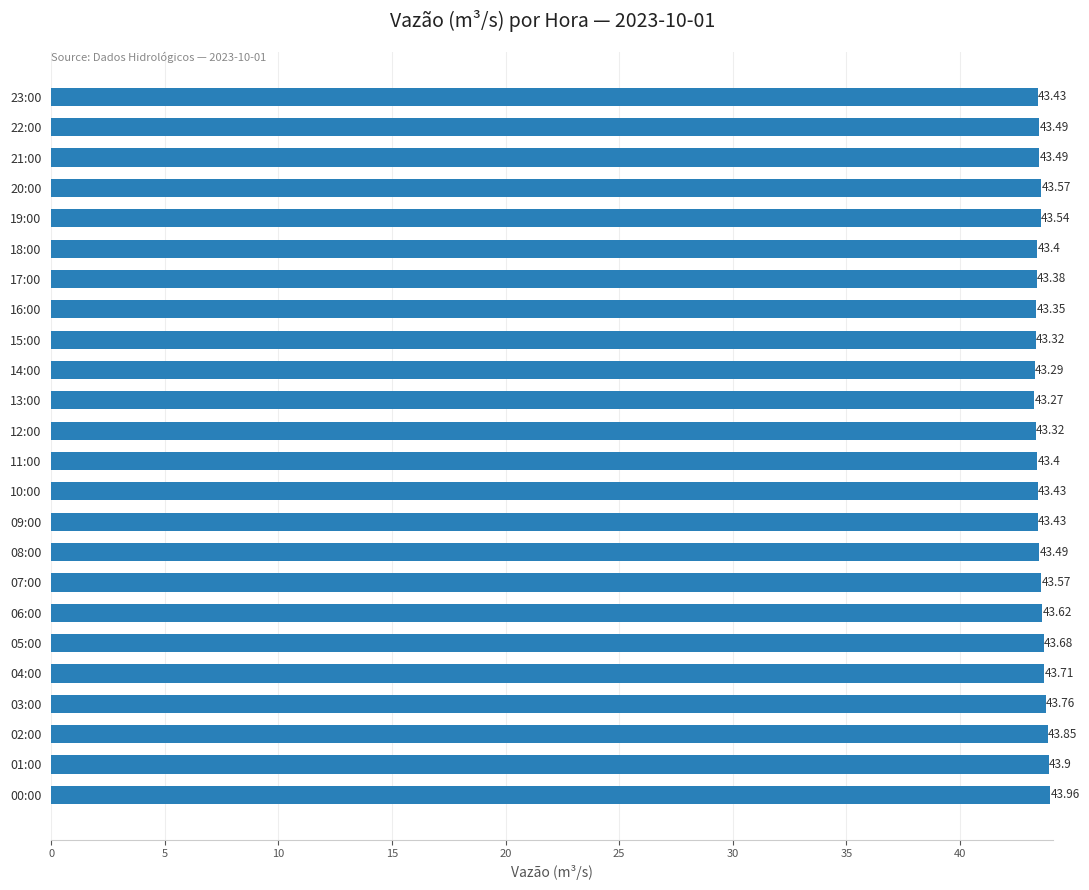

What is the maximum value shown in the chart?

44.0